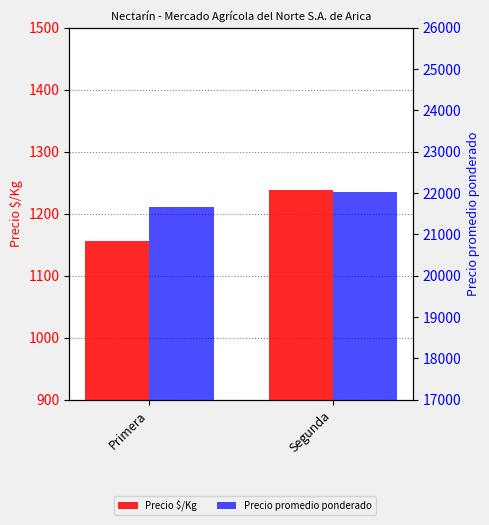

List the series in order of their overall mean, lowest first.

Precio $/Kg, Precio promedio ponderado